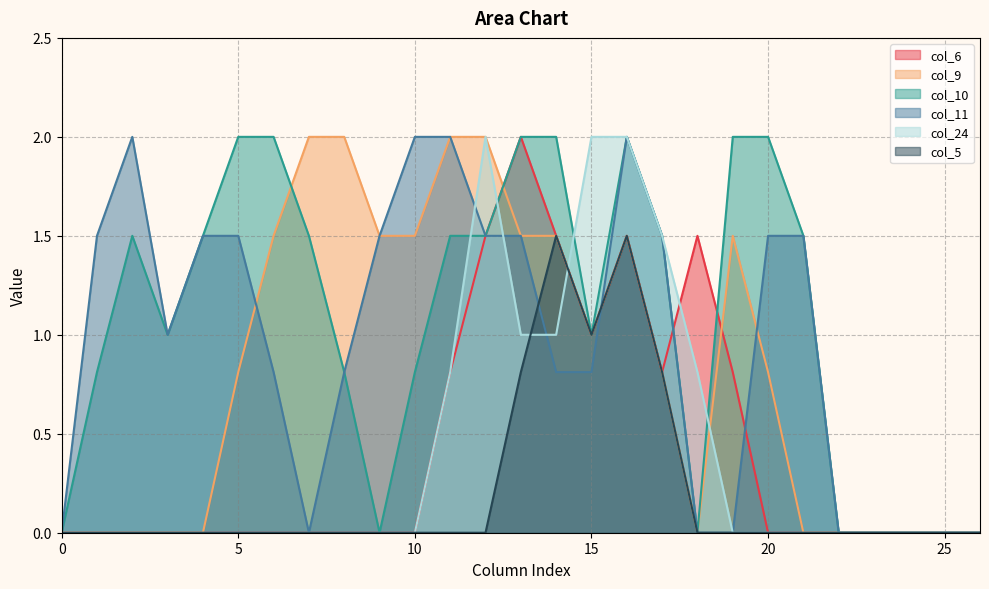

Where do col_6 and col_11 first cross each other?

15 and 16